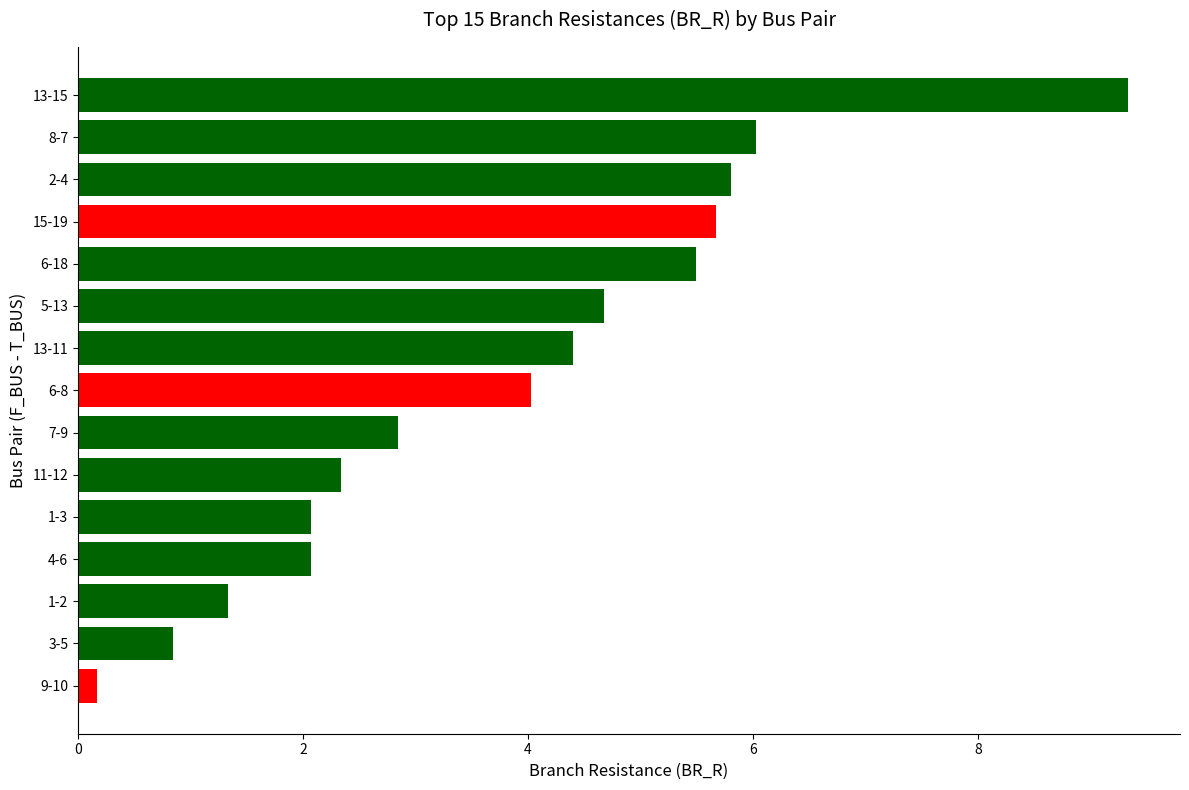

What is the maximum value shown in the chart?

9.3